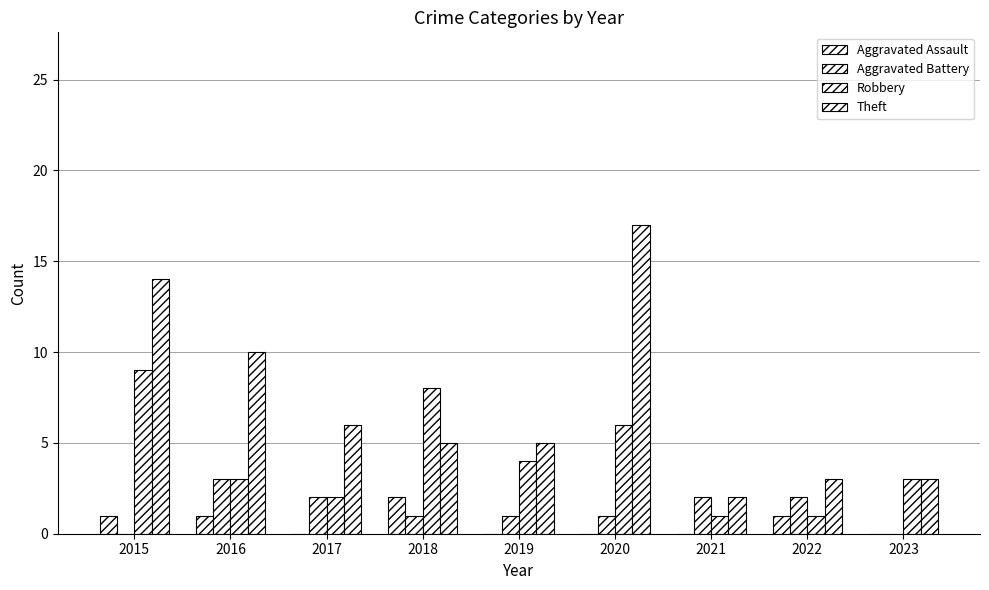

The Aggravated Battery series shows 0 at 2018. True or false?

False